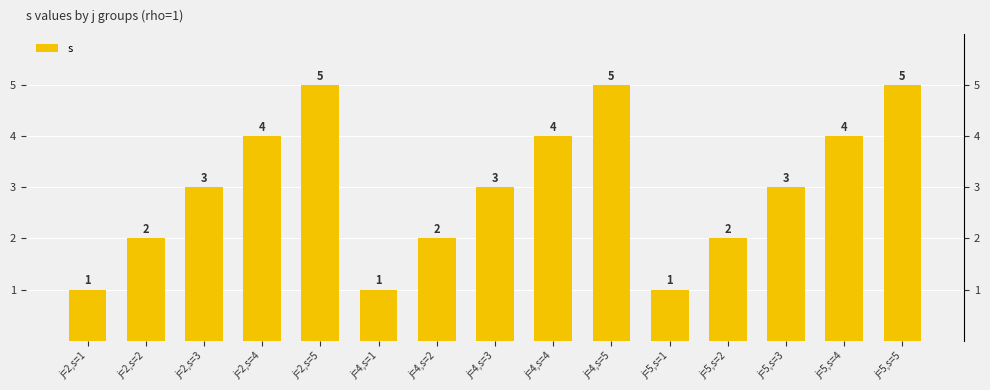

What is the difference between the maximum and minimum values?

4